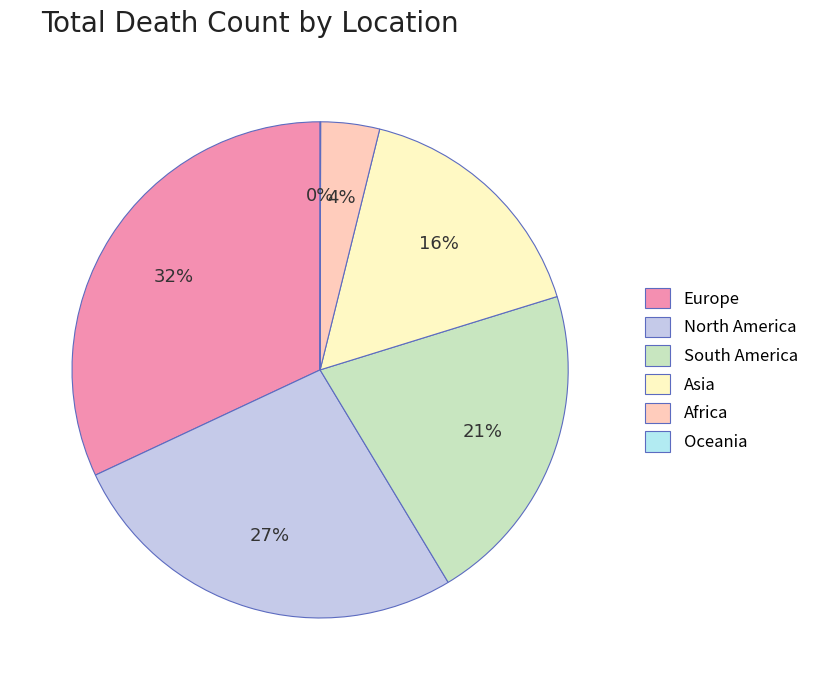

Between Asia and North America, which is larger?

North America